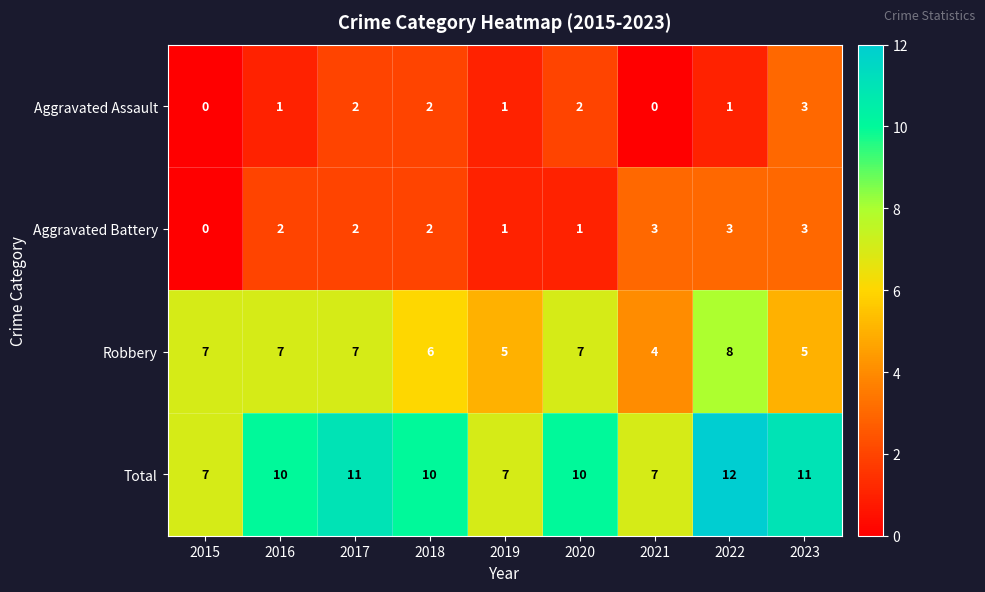

Count the number of data series in this chart.

4